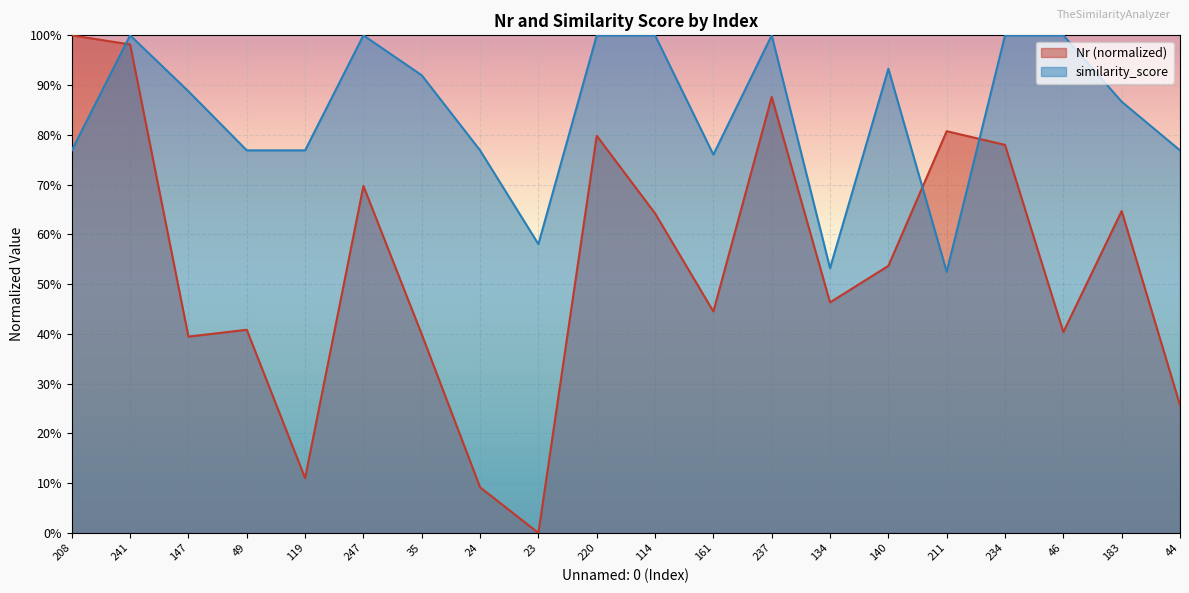

What value does the Nr series have at 24?

0.1